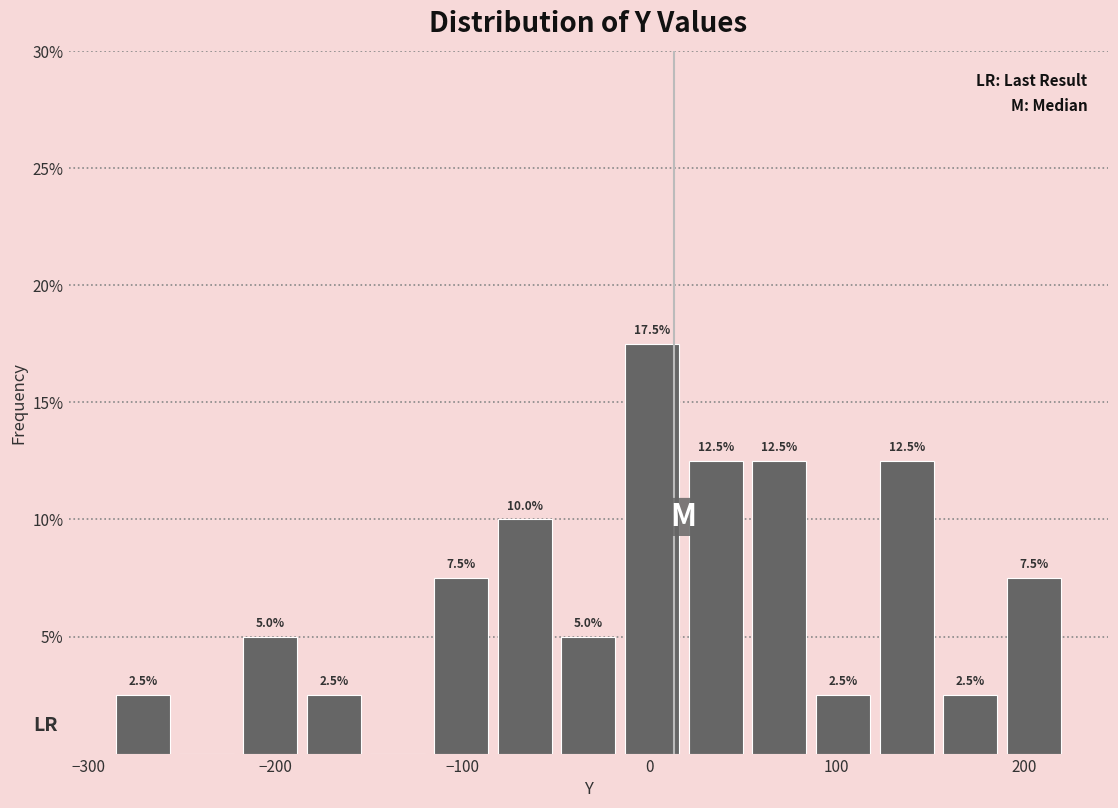

Read against the x-axis, roughly where is the centre of the tallest bar?

0